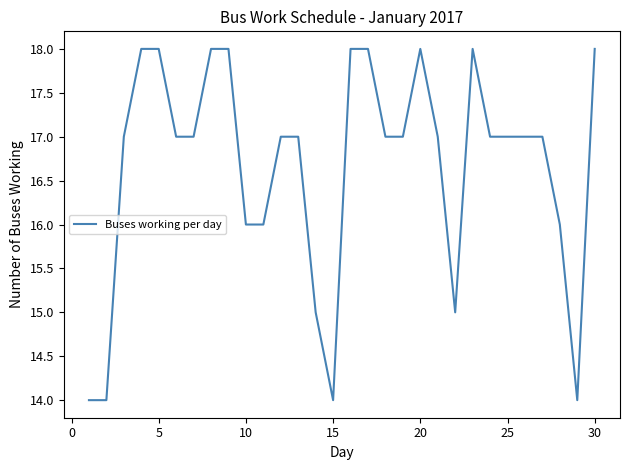

What is the difference between the maximum and minimum values?

4